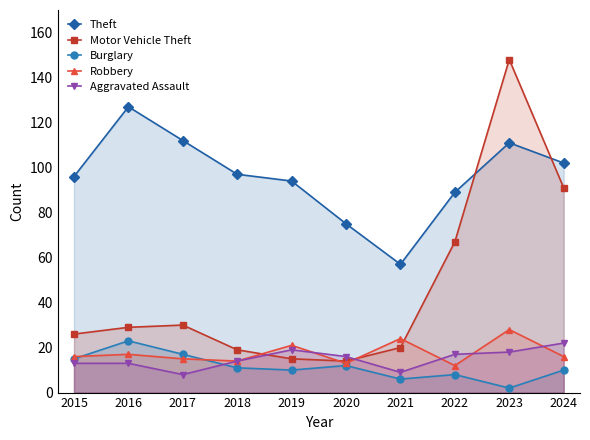

What is the value of the Robbery point at the 9th from the left?

28